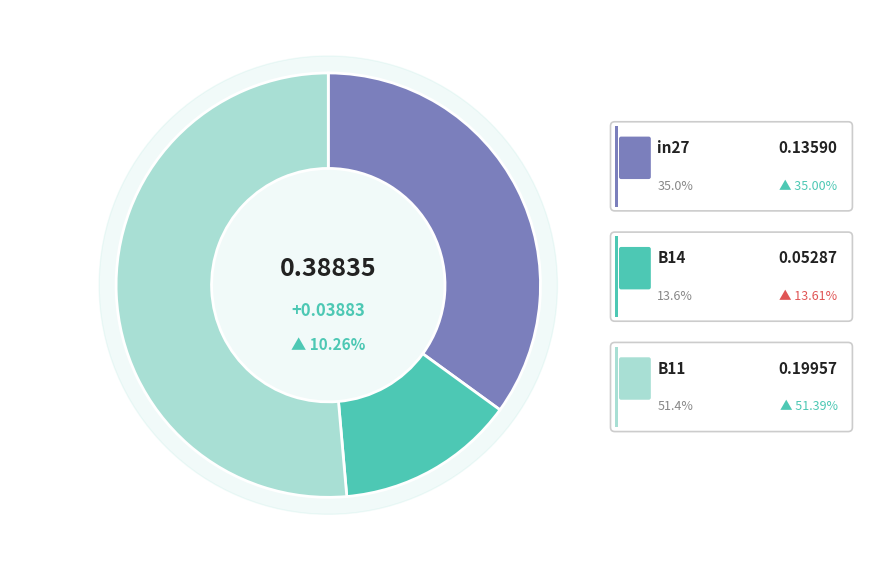

The B11 slice represents 66% of the pie. True or false?

False